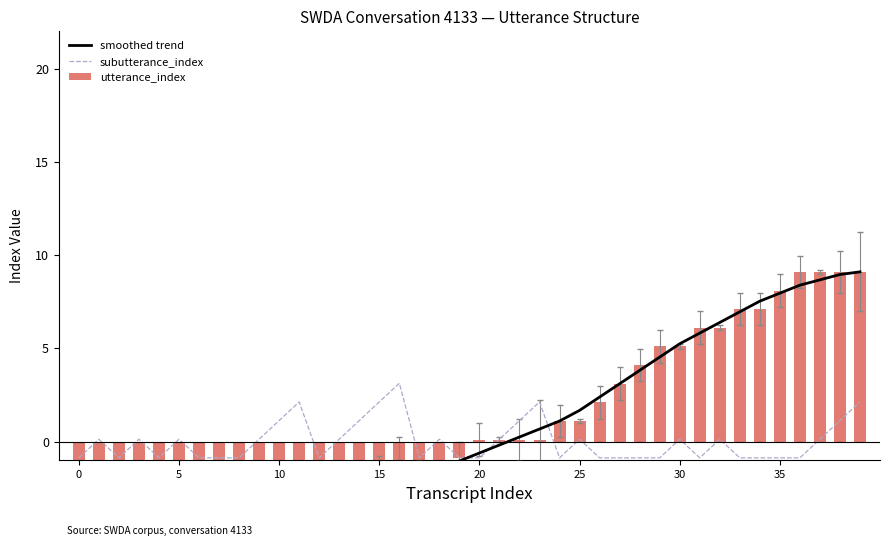

What is the difference between the utterance_index values at 5 and 10?

5.0